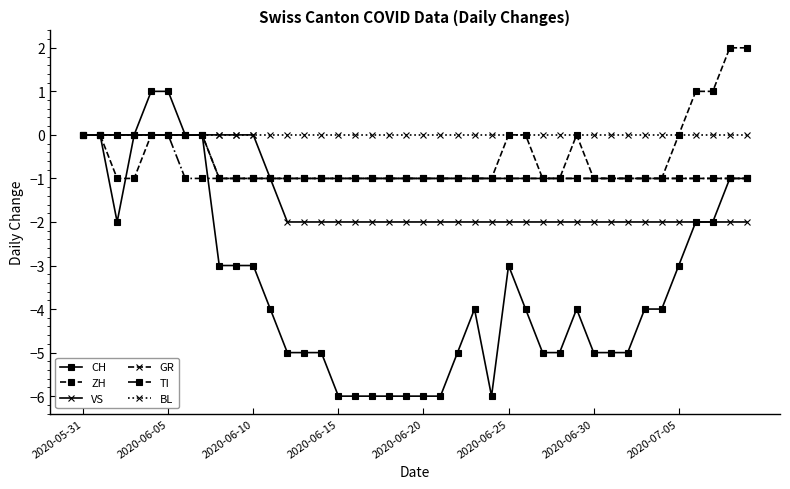

What is the value of the CH point at the 19th from the left?

-6